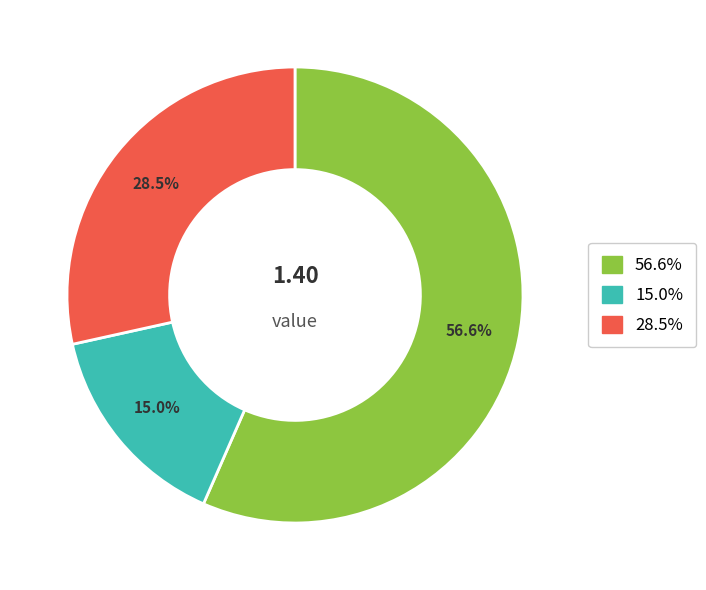

Is there a majority slice in this chart?

Yes